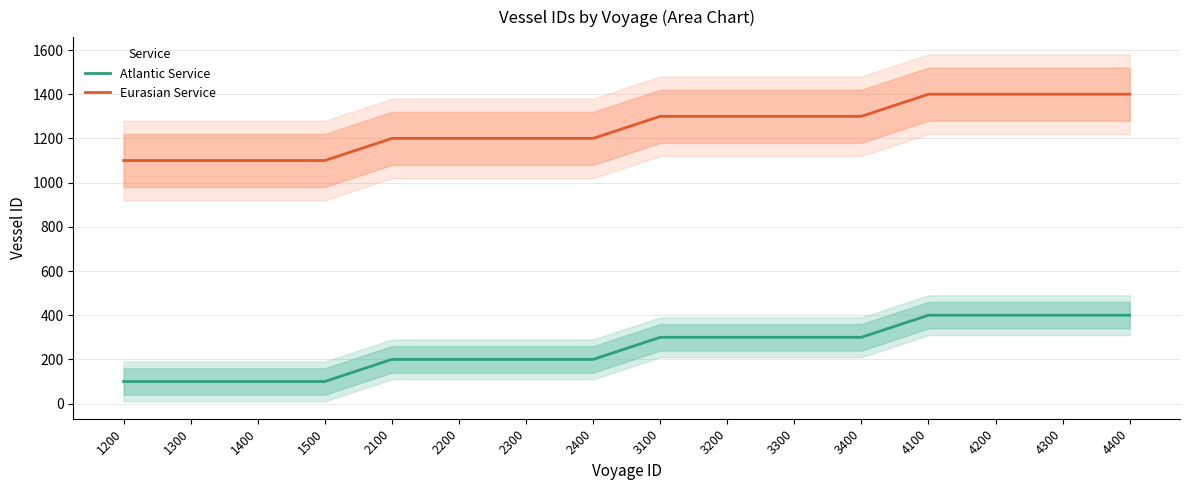

What is the difference between the highest and lowest values at 2300?

1000